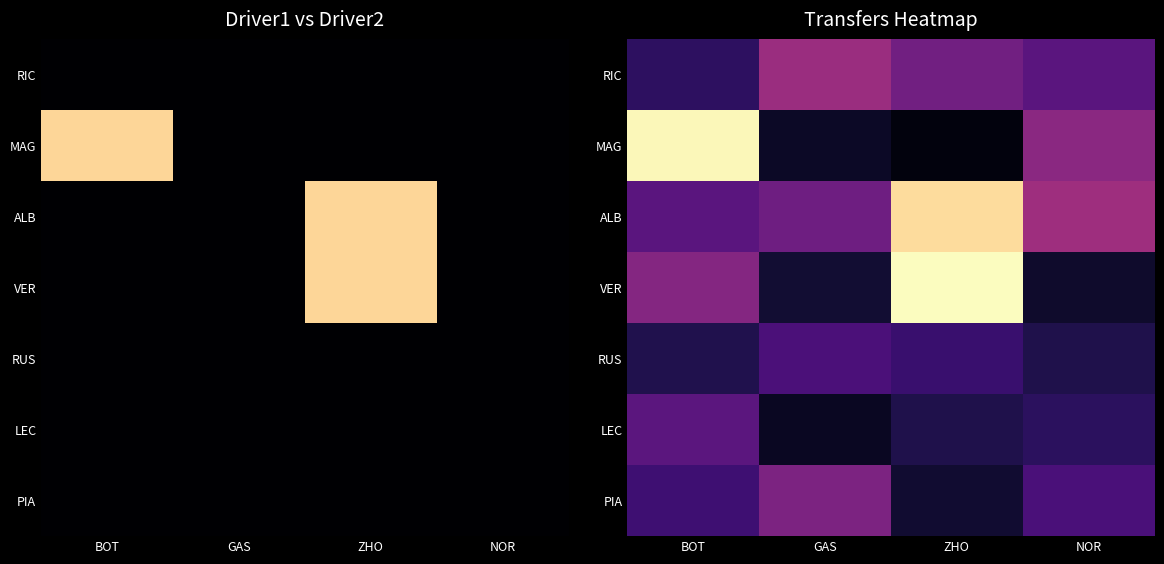

At NOR, list the series in order from largest to smallest.

ALB, MAG, RIC, PIA, LEC, RUS, VER